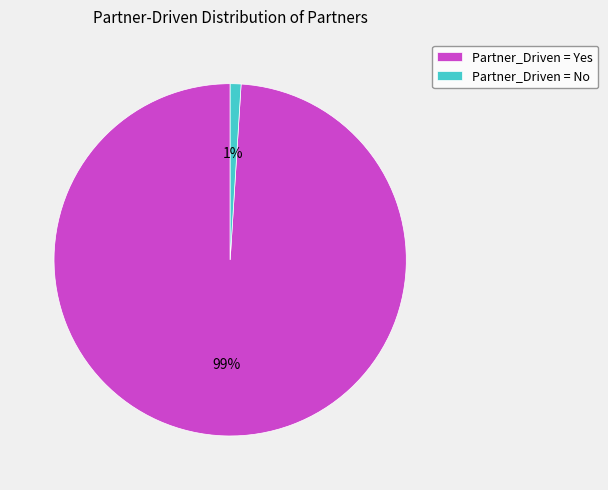

The Partner_Driven = No slice represents 1% of the pie. True or false?

True